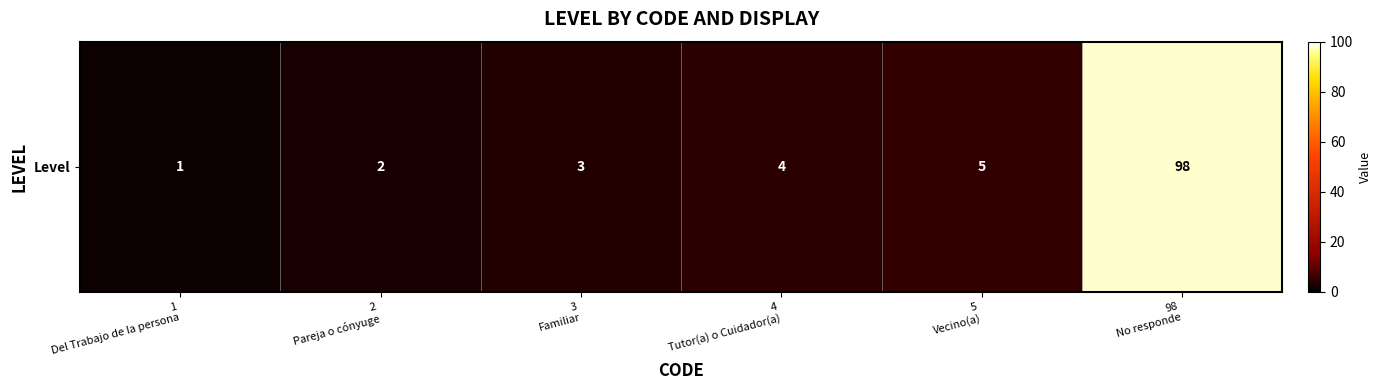

Reading left to right, extract all data points from this chart.

1	2	3	4	5	98